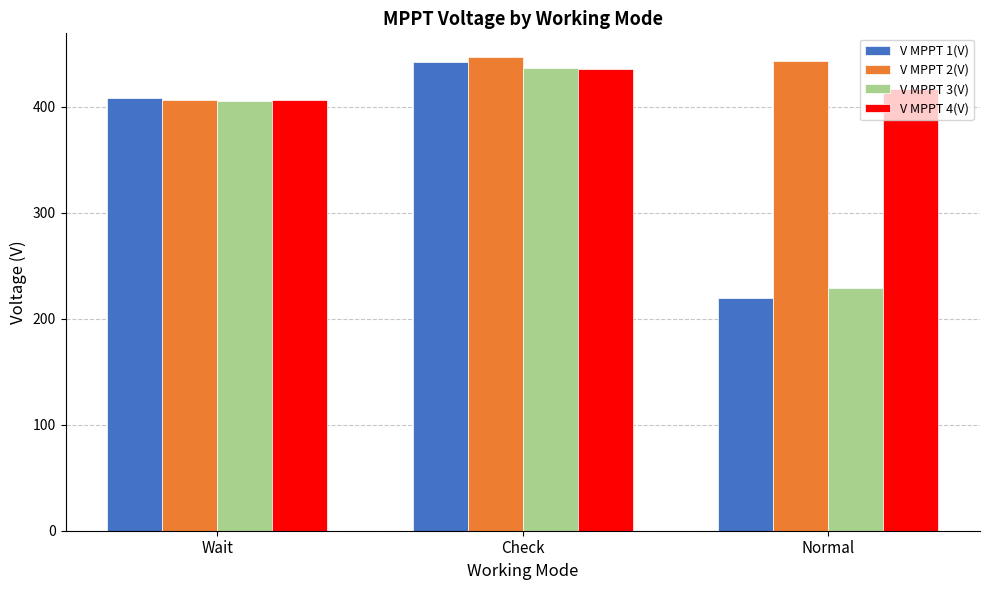

What is the spread (max minus min) of values at Normal?

224.1